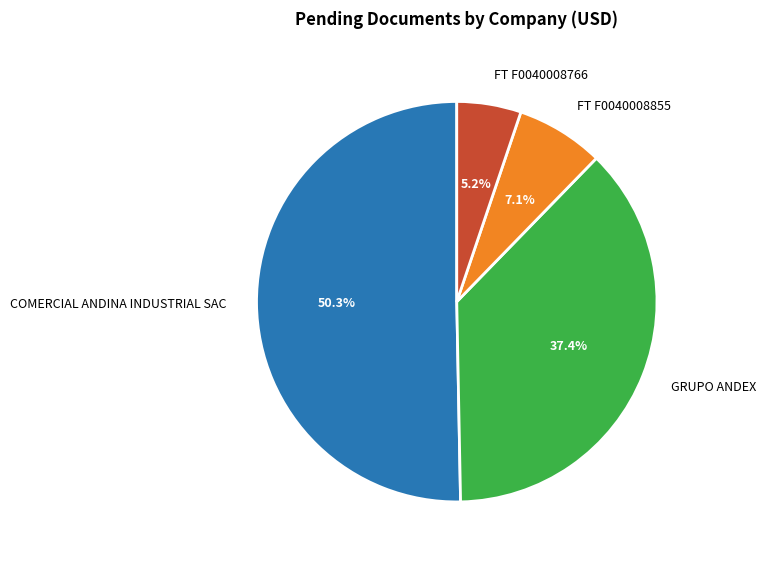

Approximately how many times larger is the value at FT F0040008855 compared to COMERCIAL ANDINA INDUSTRIAL SAC?

0.1